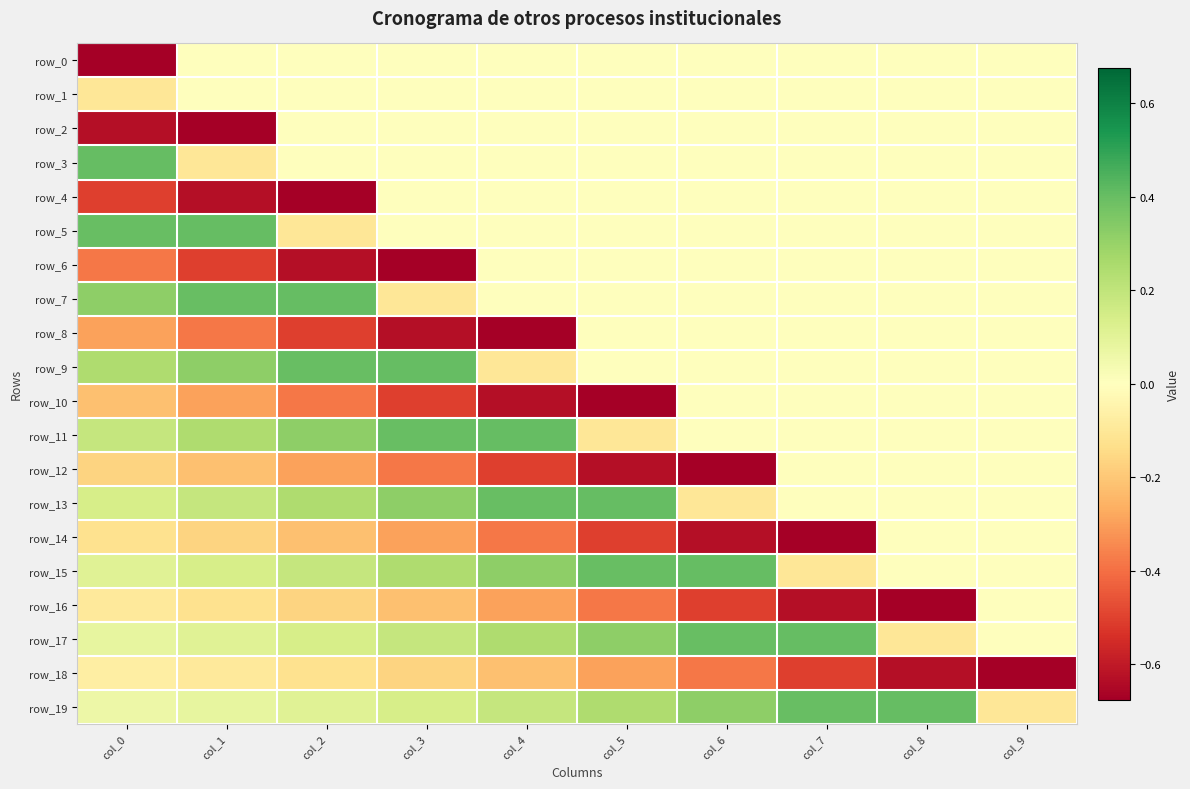

At col_0, list the series in order from largest to smallest.

row_3, row_5, row_7, row_9, row_11, row_13, row_15, row_17, row_19, row_18, row_16, row_1, row_14, row_12, row_10, row_8, row_6, row_4, row_2, row_0